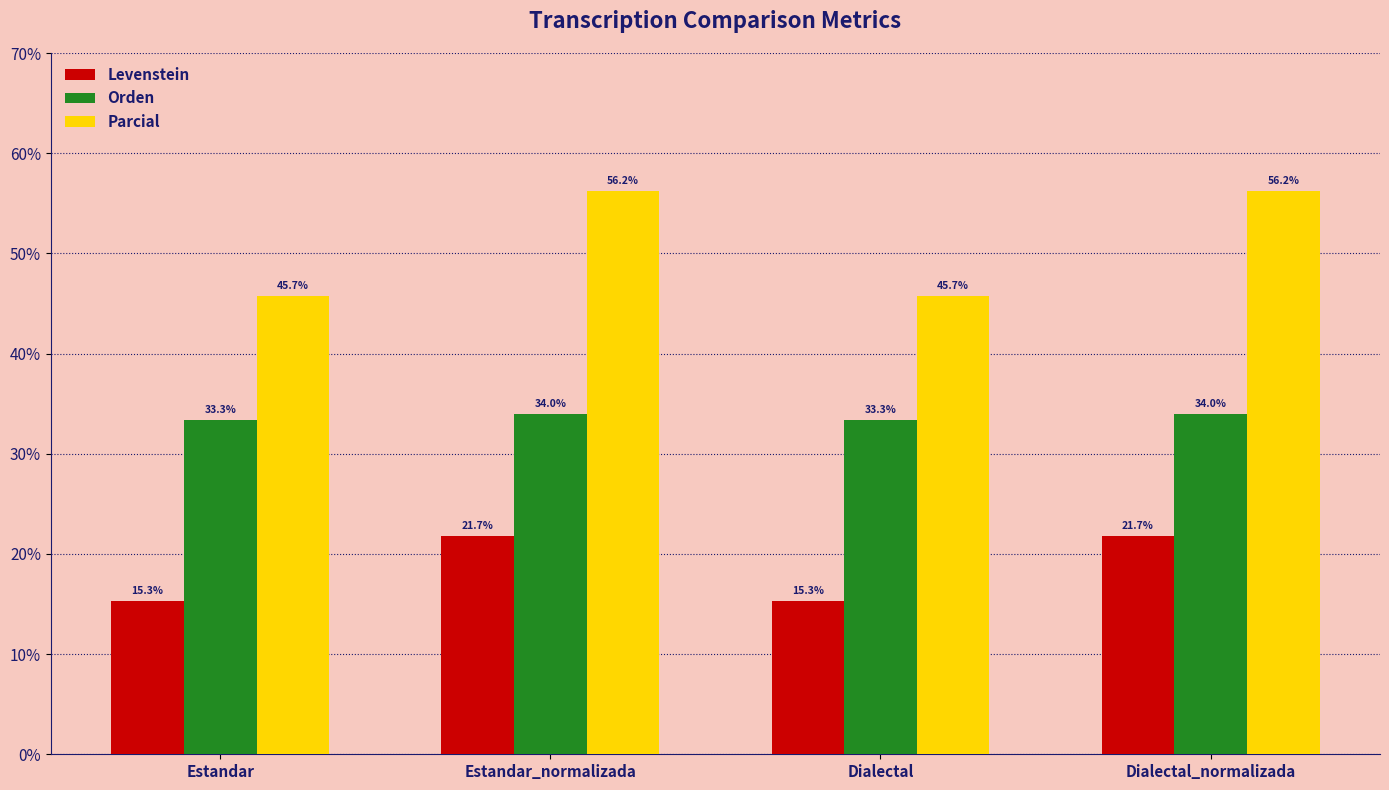

What is the average value of the Parcial series?

51.0